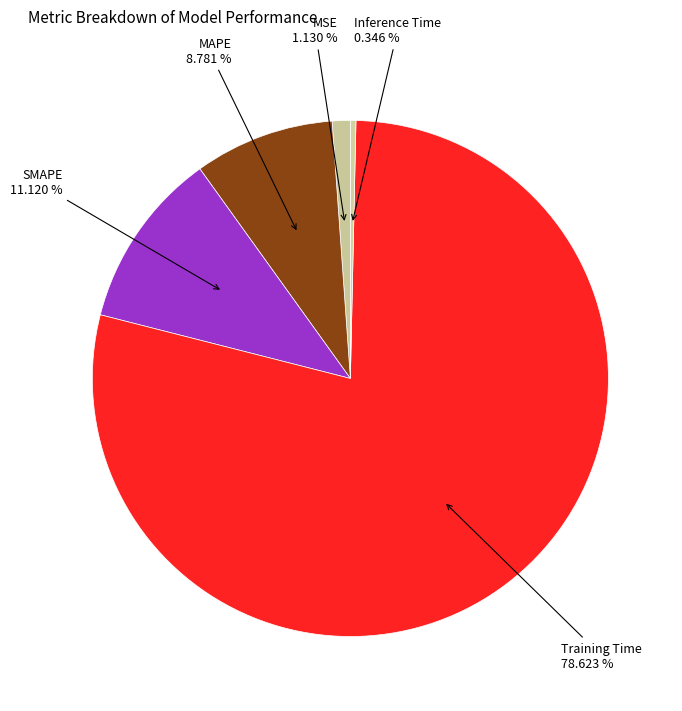

How many slices are in this pie chart?

5